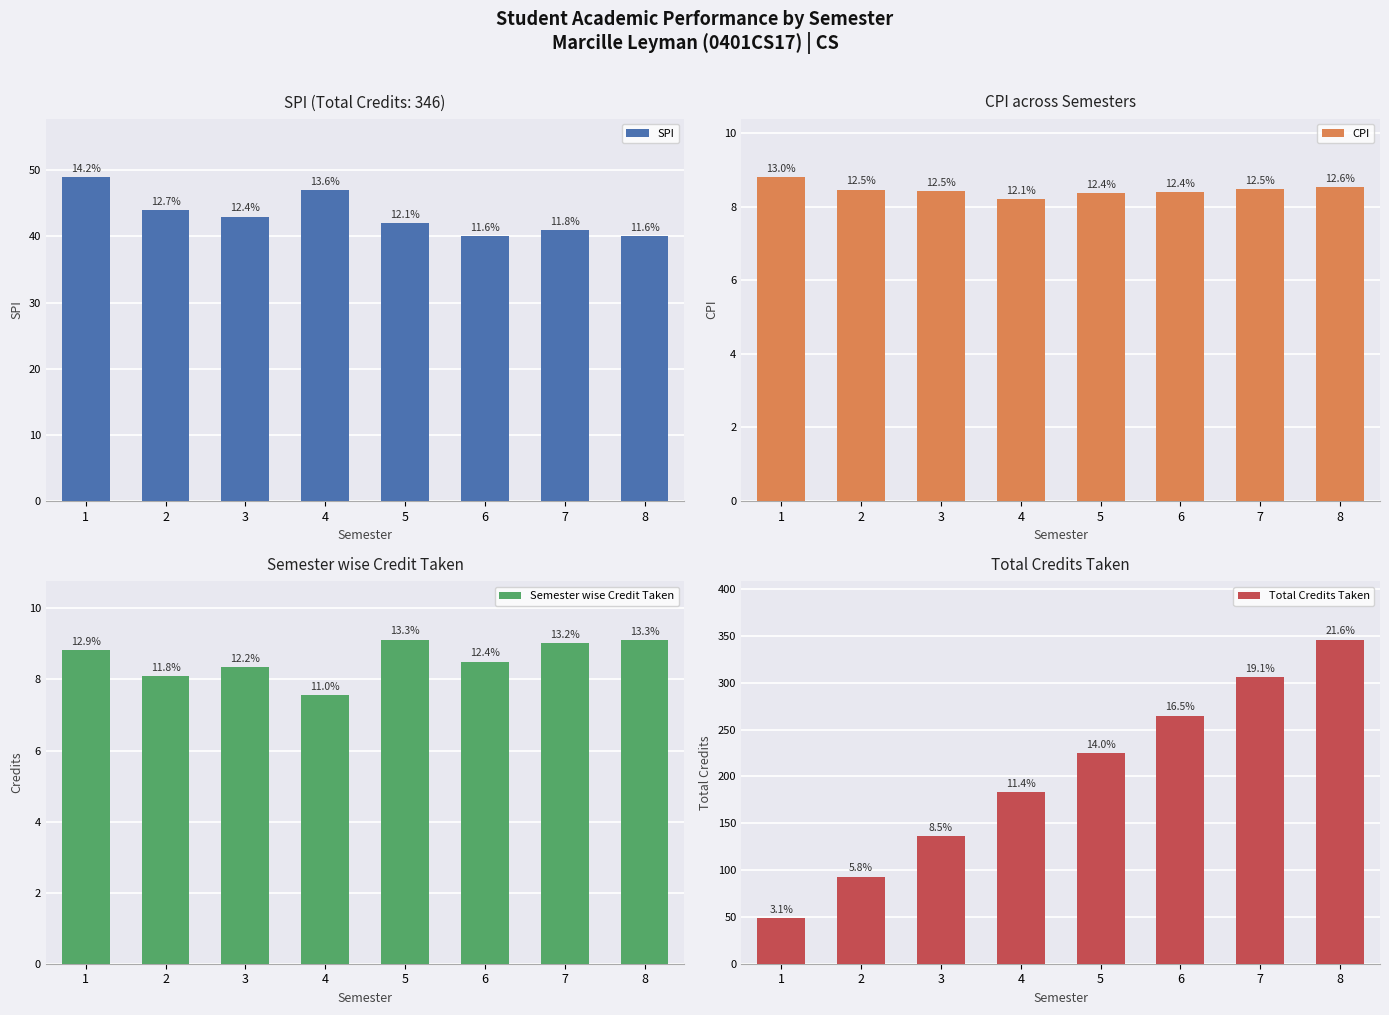

What is the value of the Total Credits Taken bar at the 8th from the left?

346.0